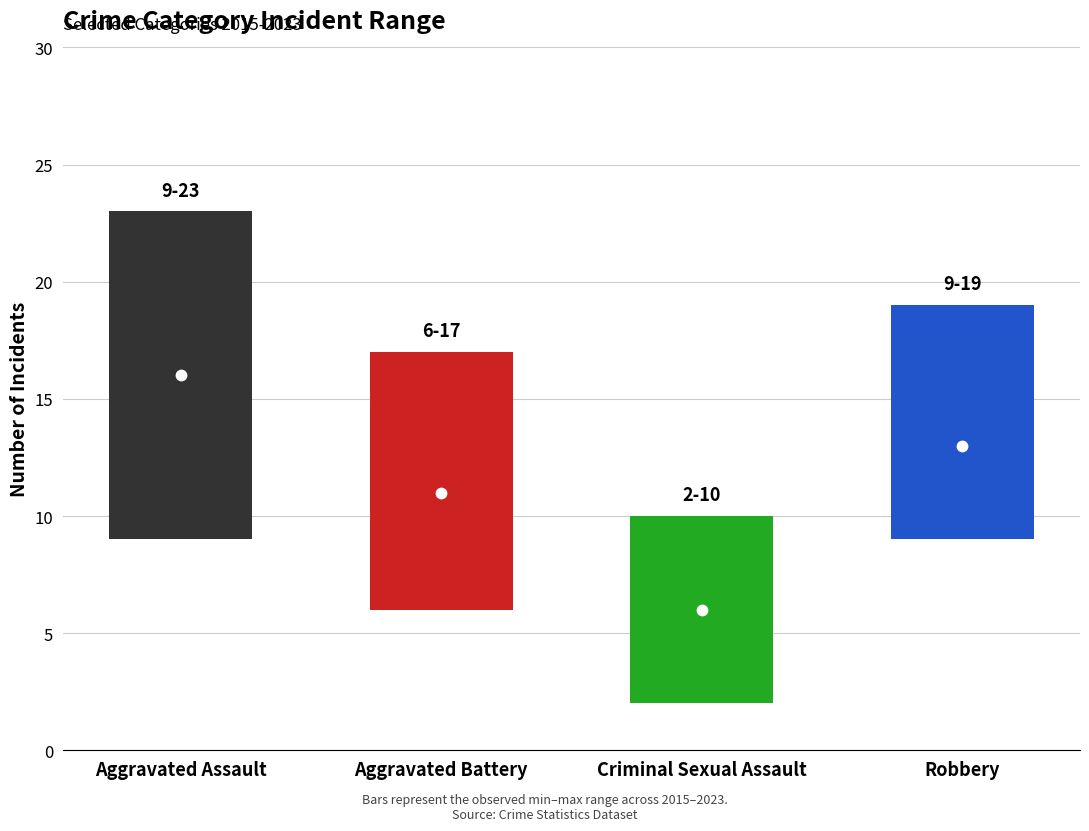

How many groups of bars are there?

4